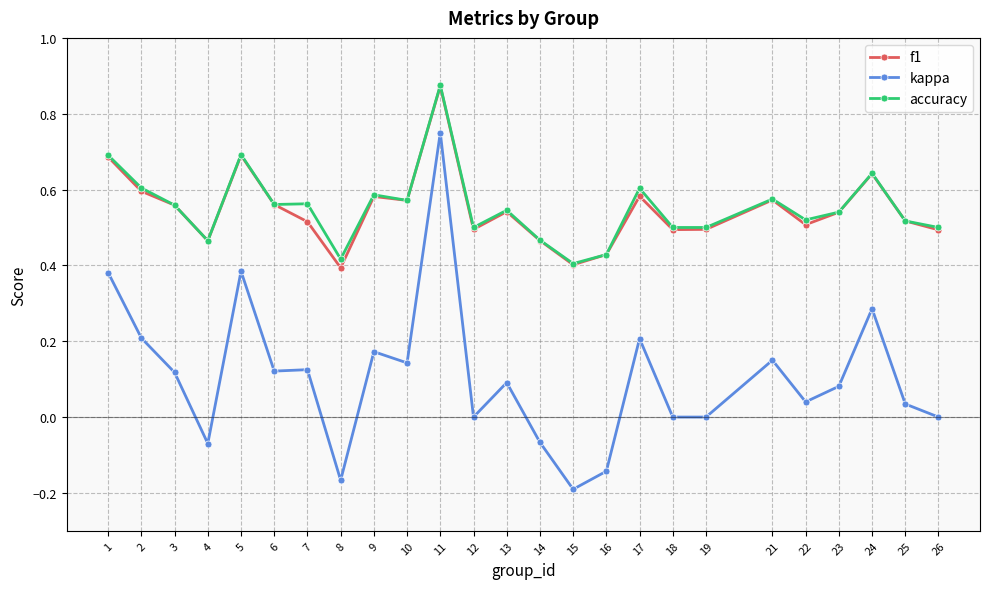

Which category has the highest value in the f1 series?

11